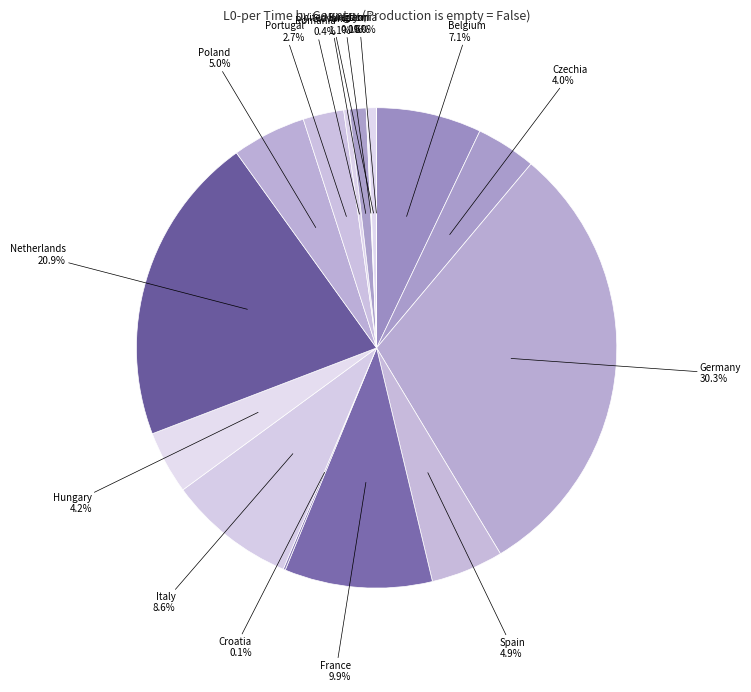

What is the largest slice in the pie chart?

Germany